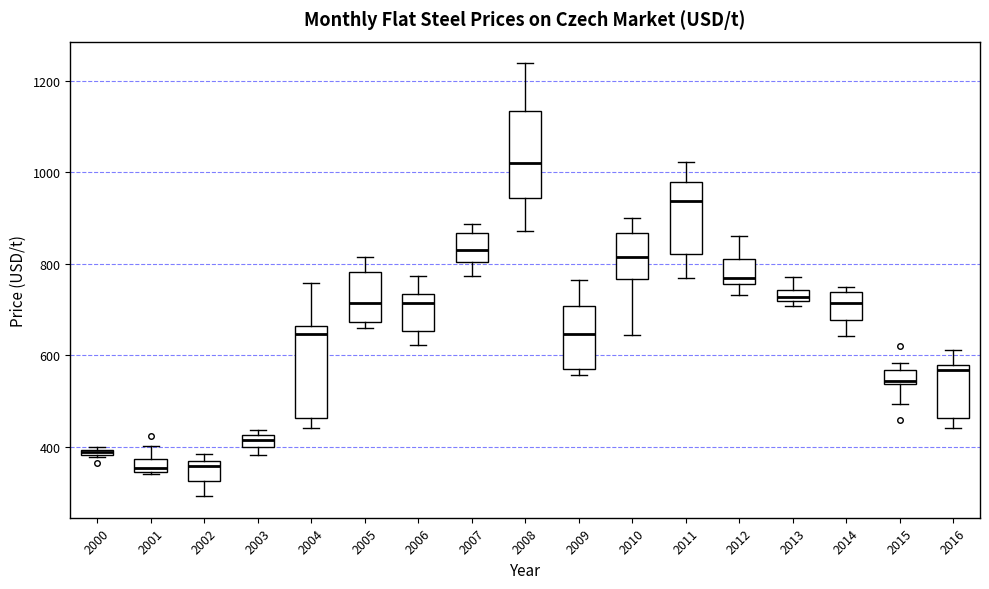

Where is the upper edge of the box at x = 2010 on the y-axis? The values are not printed on the chart, so give them approximately, as read against the axis.

860